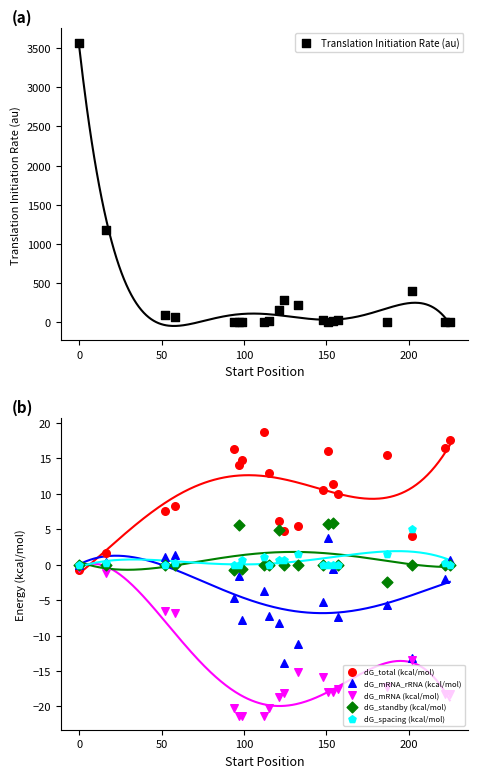

At how many categories does at least one series exceed 1041?

2